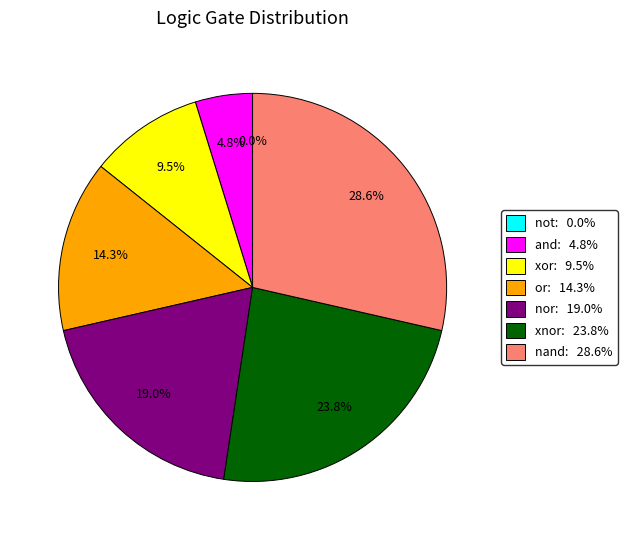

Between xnor and xor, which is larger?

xnor